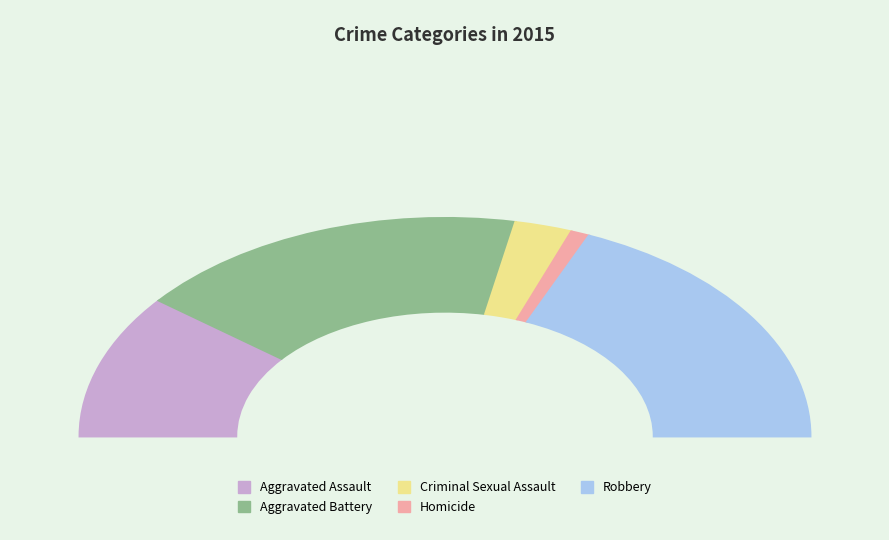

To the nearest percent, what is the average slice percentage?

20%